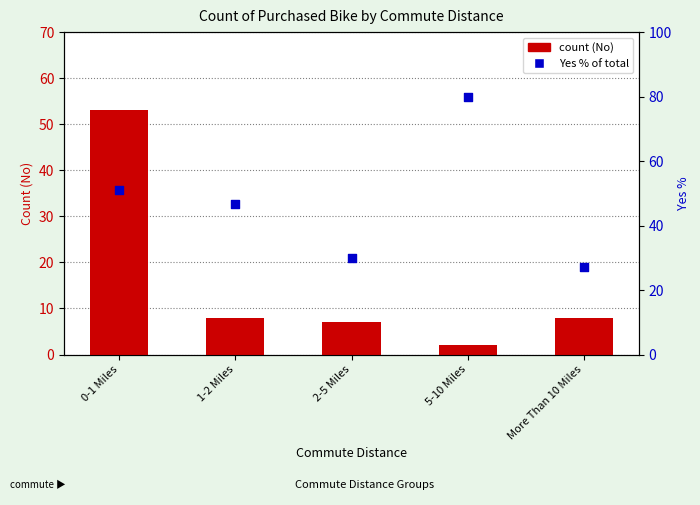

Which series has the largest total across all categories?

Yes (% of total)